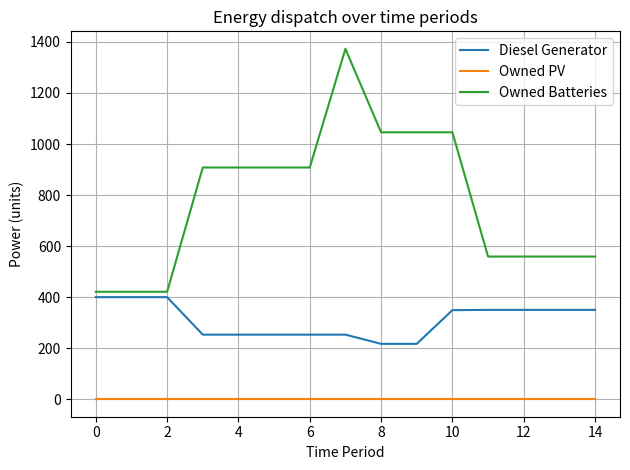

Count the number of categories in the chart.

15